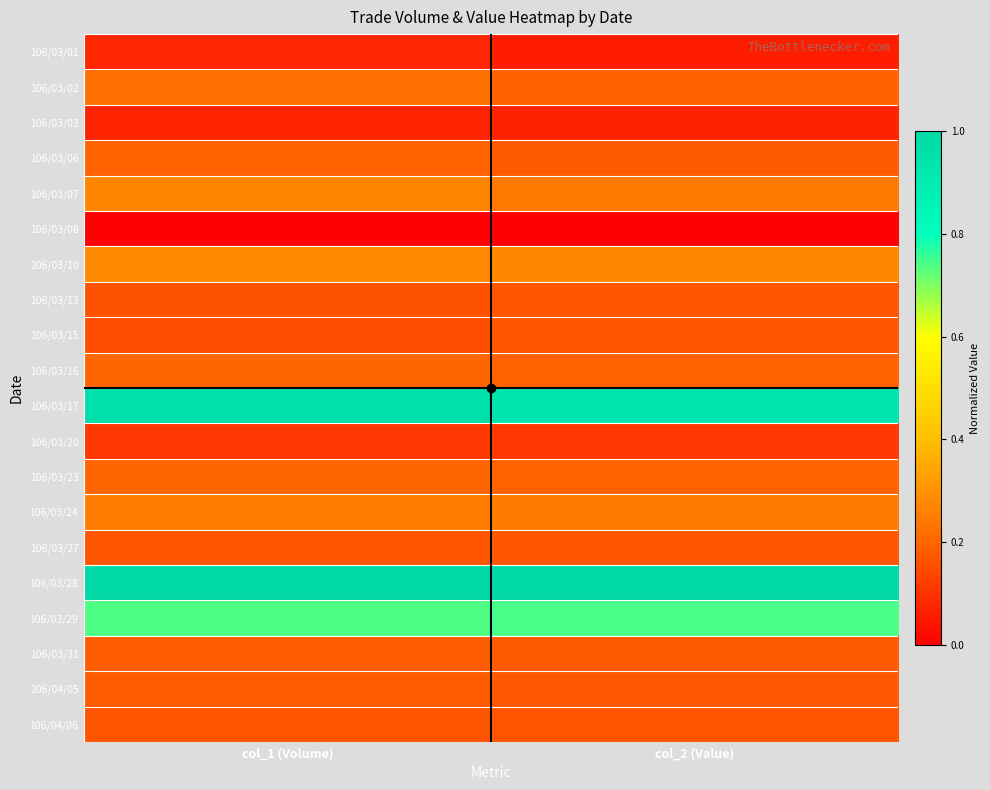

Reading left to right, transcribe all the data shown in this chart.

106/03/01: col_1 (Volume)=0.1	col_2 (Value)=0.1
106/03/02: col_1 (Volume)=0.2	col_2 (Value)=0.2
106/03/03: col_1 (Volume)=0.1	col_2 (Value)=0.1
106/03/06: col_1 (Volume)=0.2	col_2 (Value)=0.2
106/03/07: col_1 (Volume)=0.3	col_2 (Value)=0.2
106/03/08: col_1 (Volume)=0.0	col_2 (Value)=0.0
106/03/10: col_1 (Volume)=0.3	col_2 (Value)=0.3
106/03/13: col_1 (Volume)=0.2	col_2 (Value)=0.2
106/03/15: col_1 (Volume)=0.2	col_2 (Value)=0.2
106/03/16: col_1 (Volume)=0.2	col_2 (Value)=0.2
106/03/17: col_1 (Volume)=1.0	col_2 (Value)=0.9
106/03/20: col_1 (Volume)=0.1	col_2 (Value)=0.1
106/03/23: col_1 (Volume)=0.2	col_2 (Value)=0.2
106/03/24: col_1 (Volume)=0.3	col_2 (Value)=0.2
106/03/27: col_1 (Volume)=0.2	col_2 (Value)=0.2
106/03/28: col_1 (Volume)=1.0	col_2 (Value)=1.0
106/03/29: col_1 (Volume)=0.7	col_2 (Value)=0.7
106/03/31: col_1 (Volume)=0.2	col_2 (Value)=0.2
106/04/05: col_1 (Volume)=0.2	col_2 (Value)=0.2
106/04/06: col_1 (Volume)=0.2	col_2 (Value)=0.2